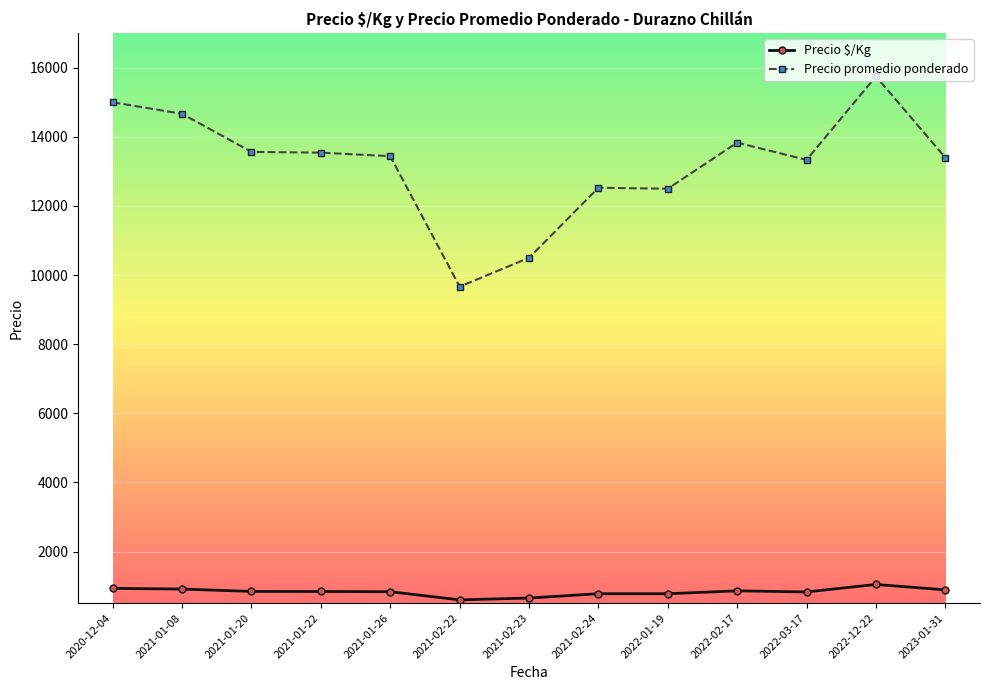

True or false: Precio $/Kg has more than 1 points higher than both neighbors.

True